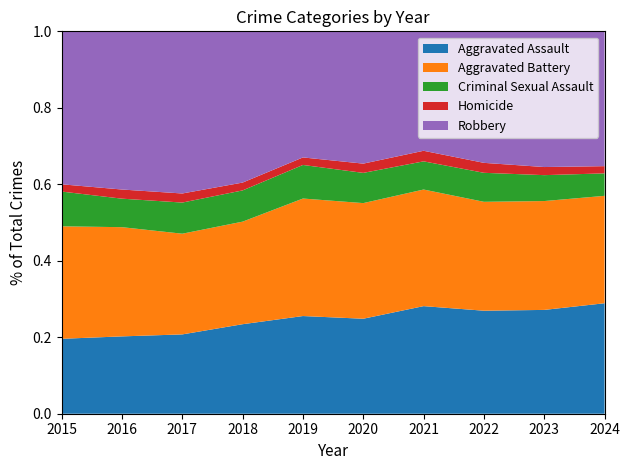

Reading left to right, extract all data points from this chart.

Aggravated Assault: 2015=1177	2016=1522	2017=1633	2018=1668	2019=1661	2020=1612	2021=1852	2022=1872	2023=2100	2024=2237
Aggravated Battery: 2015=1767	2016=2149	2017=2073	2018=1911	2019=1998	2020=1962	2021=2007	2022=1979	2023=2202	2024=2175
Criminal Sexual Assault: 2015=546	2016=561	2017=641	2018=582	2019=571	2020=513	2021=485	2022=527	2023=524	2024=455
Homicide: 2015=114	2016=180	2017=187	2018=146	2019=128	2020=157	2021=182	2022=181	2023=164	2024=146
Robbery: 2015=2403	2016=3113	2017=3338	2018=2818	2019=2144	2020=2245	2021=2056	2022=2390	2023=2745	2024=2730